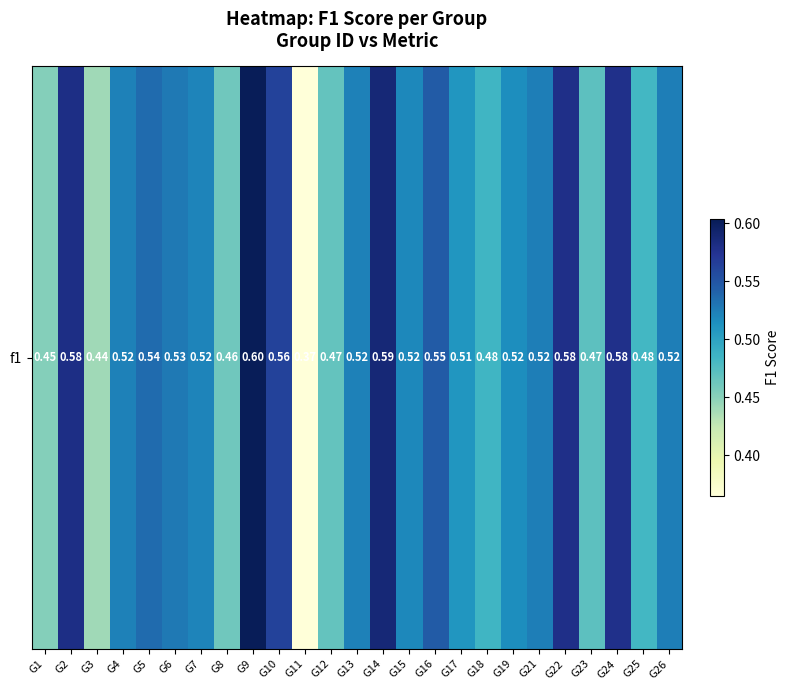

The chart shows a value of 0.5 at G5. True or false?

True